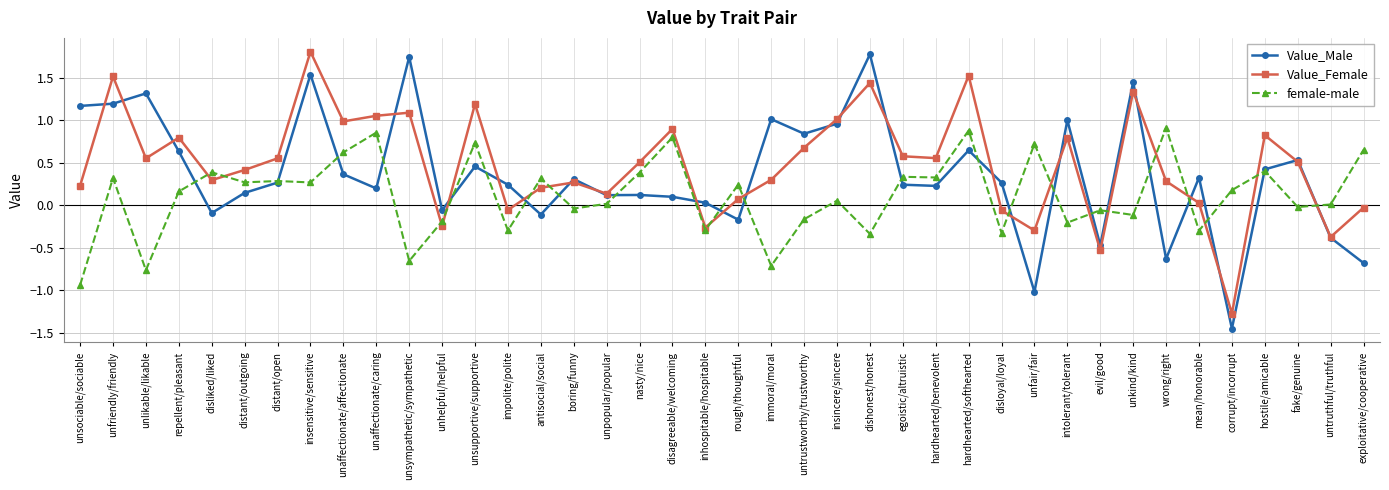

What is the label of the 3rd point from the right?

fake/genuine